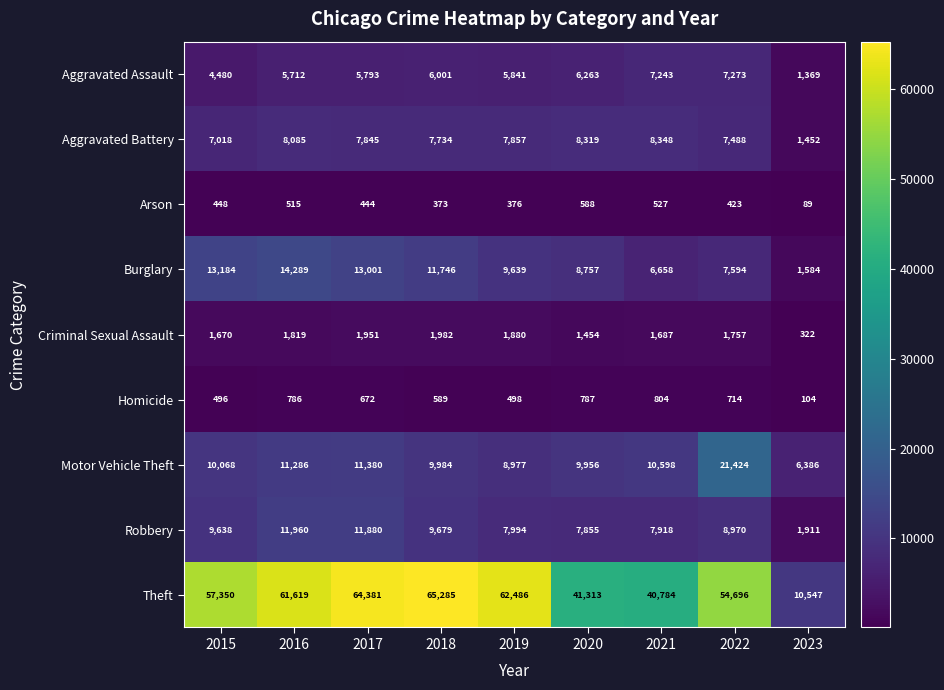

How many categories are shown in the chart?

9